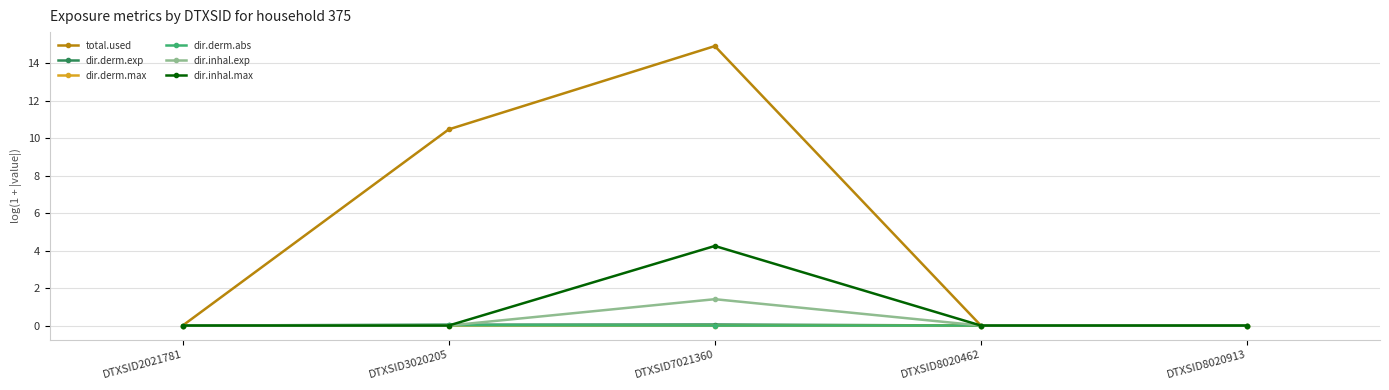

Which series has the largest range (max minus min)?

total.used